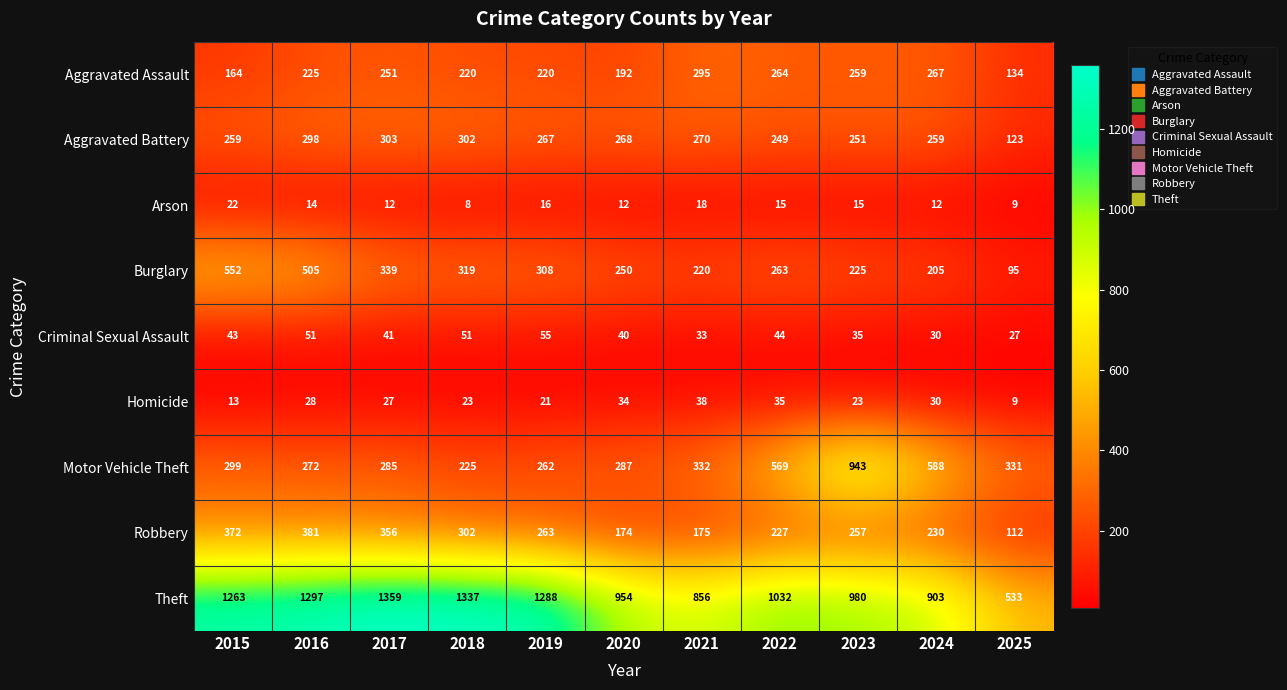

Which category has the lowest value in the Burglary series?

2025